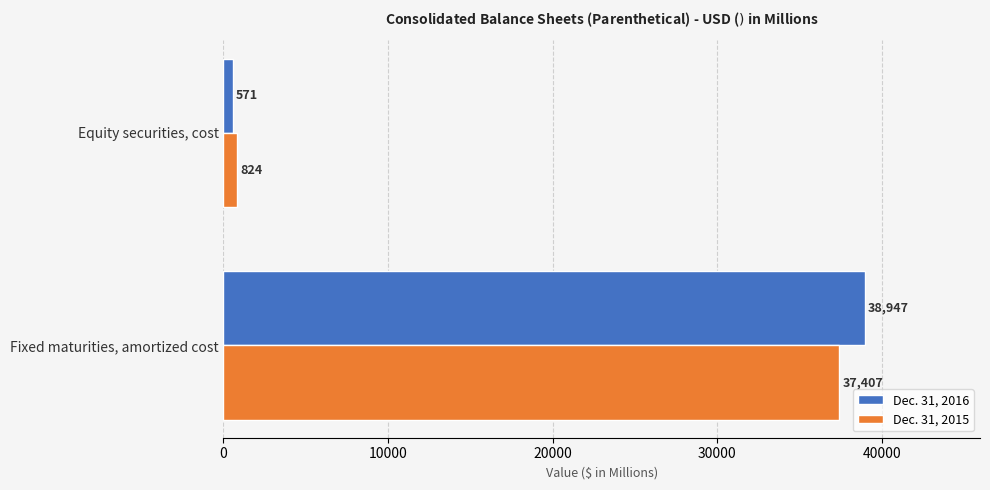

At which category does the chart reach its minimum across all series?

Equity securities, cost